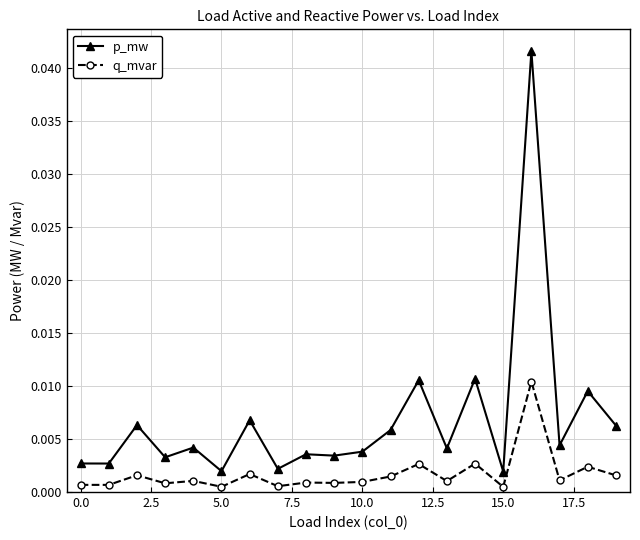

True or false: q_mvar and p_mw intersect in this chart.

False